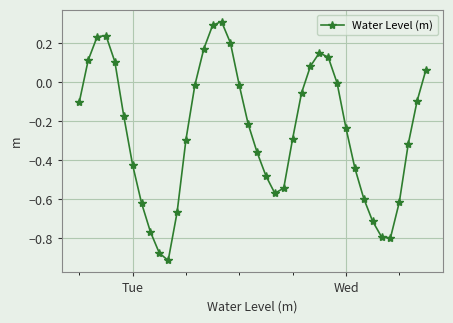

What is the sum of all values?

-9.9